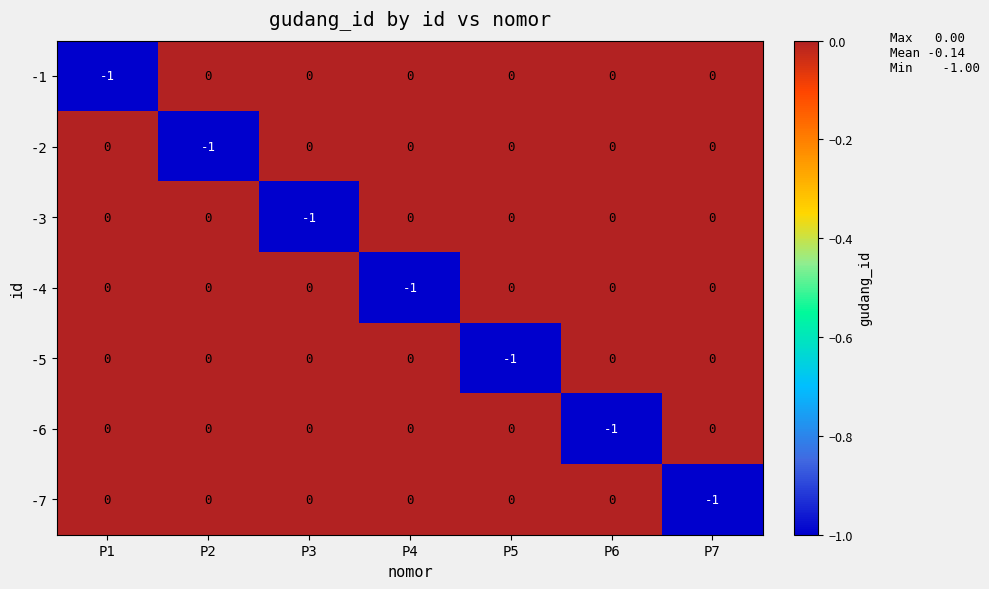

Is it true that -1 equals 0 at P2?

True